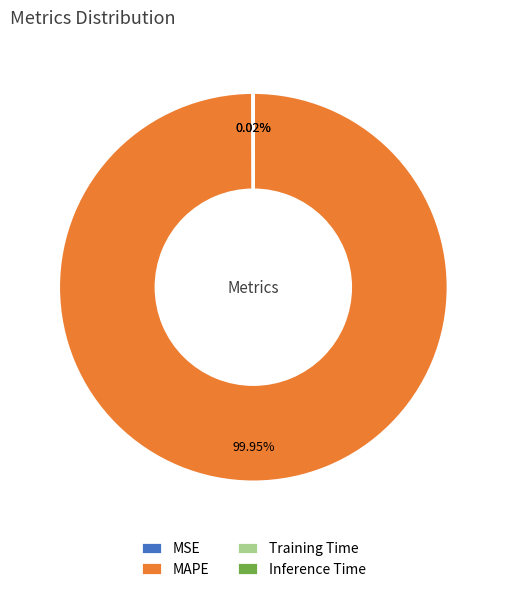

Is there any slice that represents more than half of the pie?

Yes